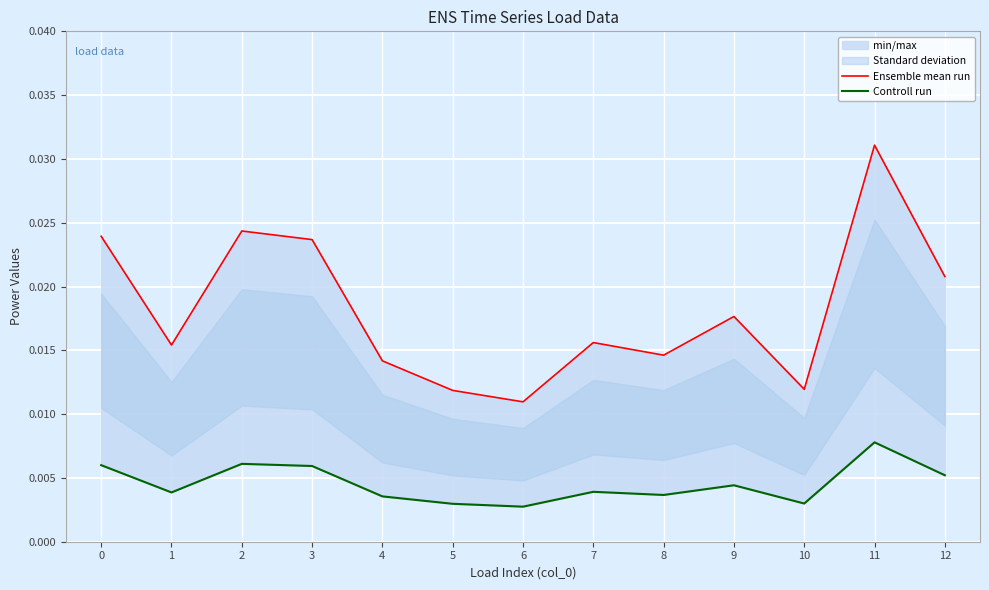

Between 9 and 2, which is larger?

2